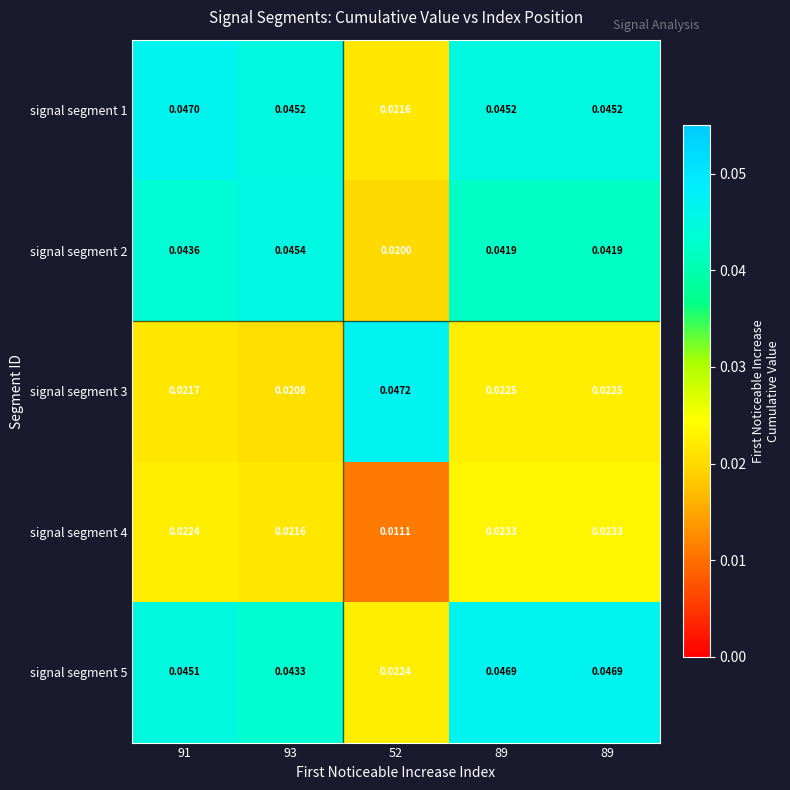

How many distinct data groups are displayed?

5